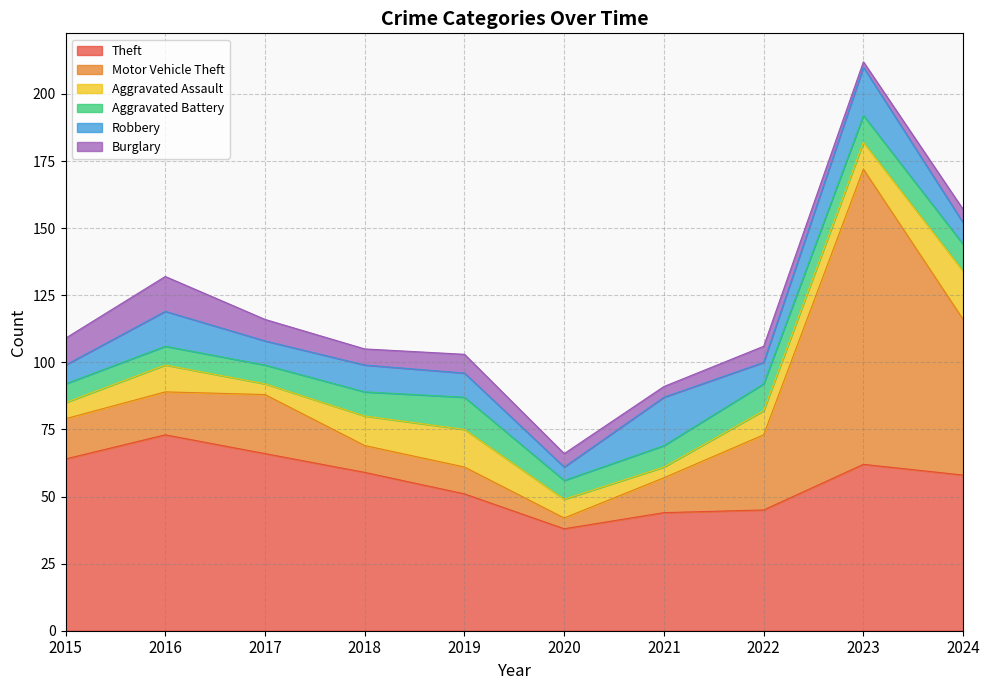

What is the total value across all series at 2022?

106